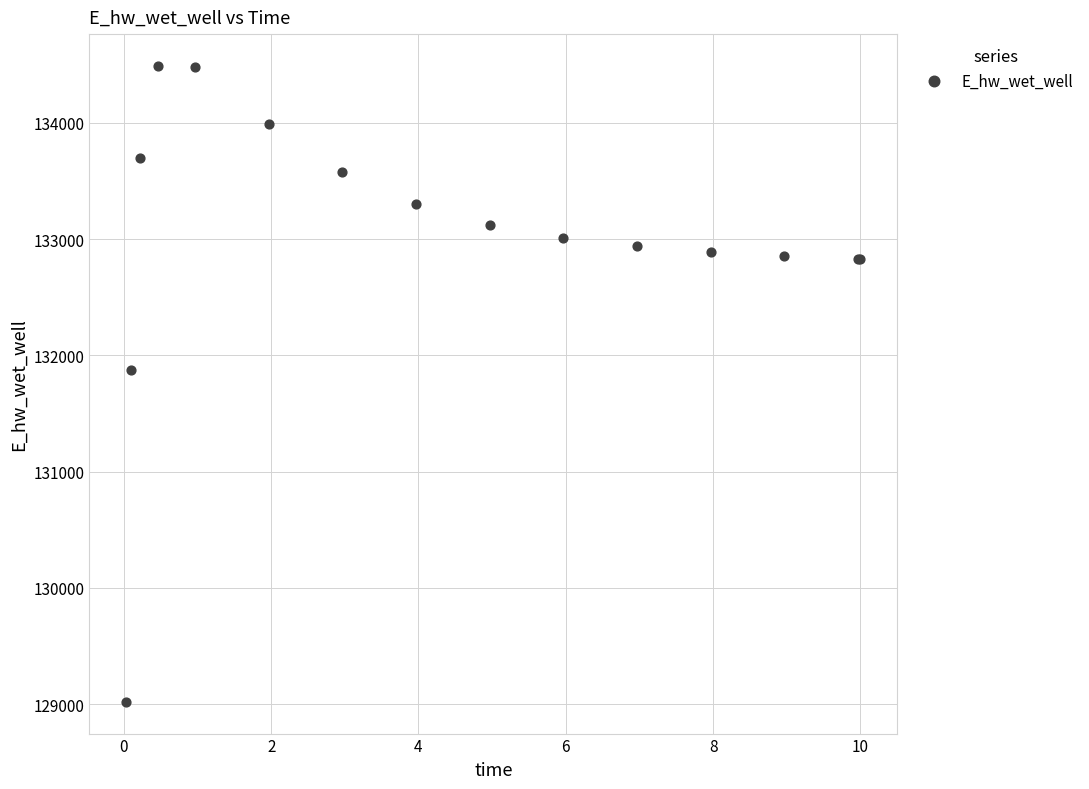

What Y value in the scatter plot is closest to 131755?

131873.8